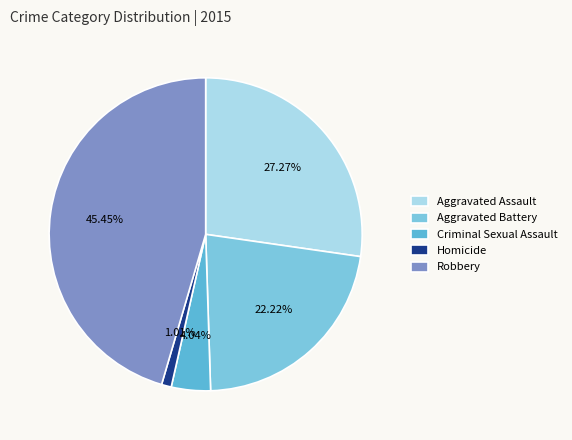

Does Criminal Sexual Assault represent more than half of the total?

No